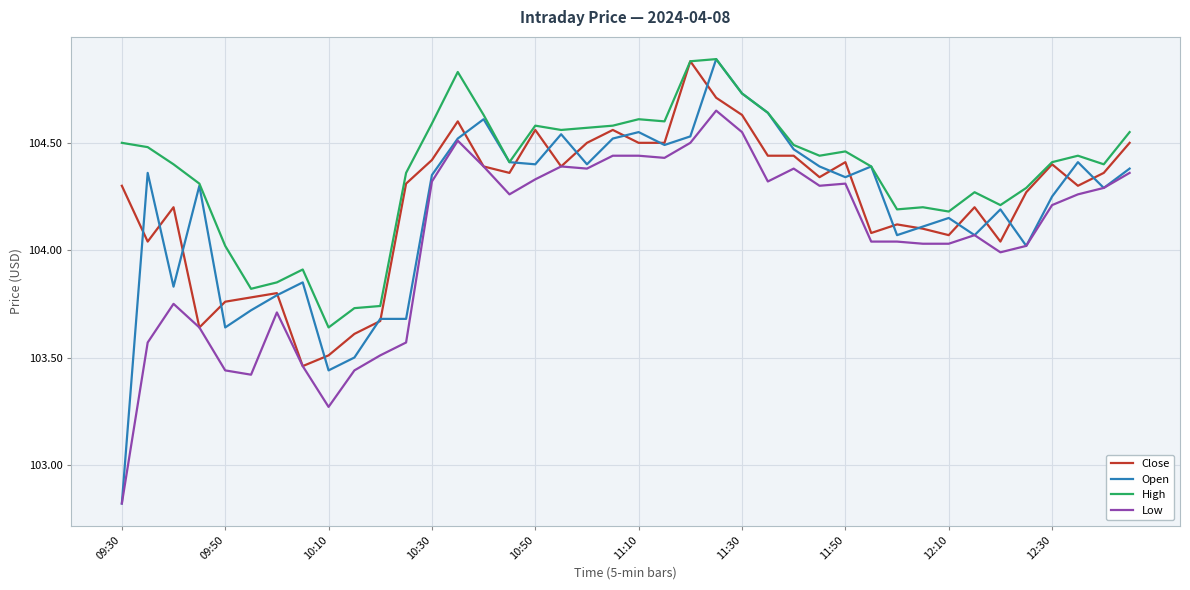

Which series has the largest range (max minus min)?

Open